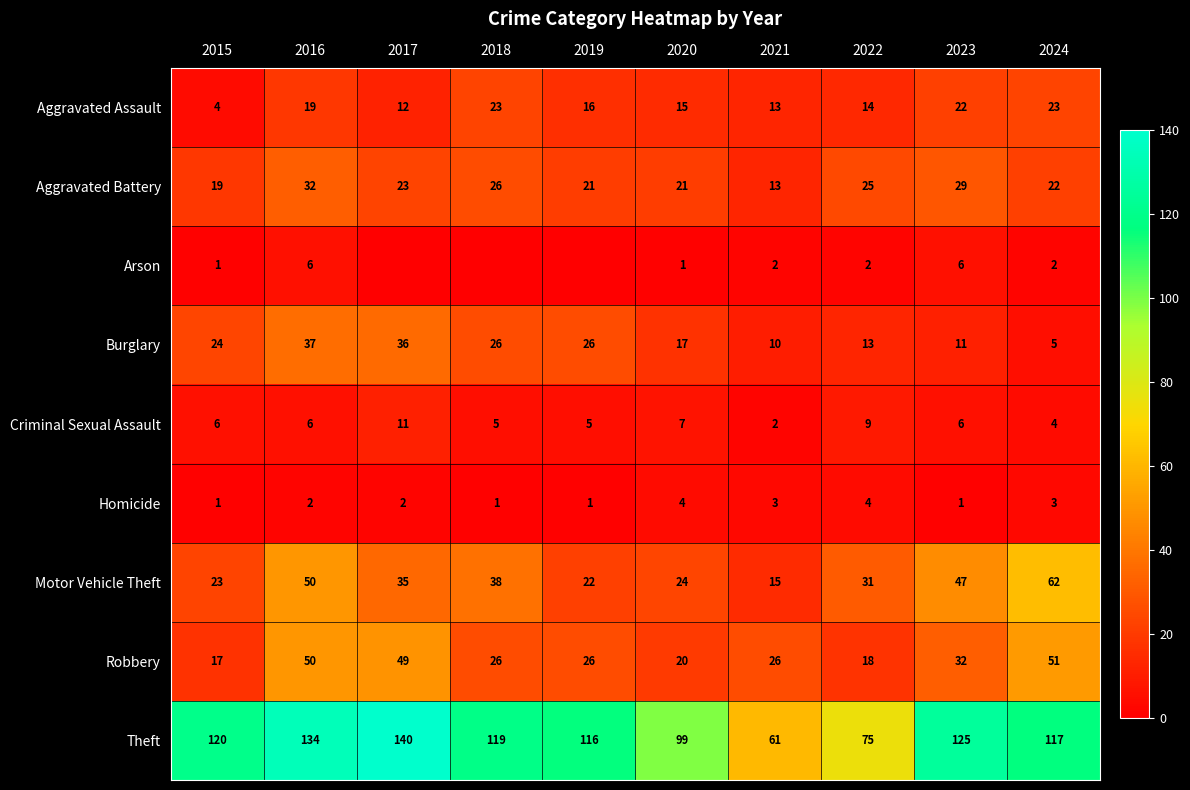

How many series are shown in this chart?

9